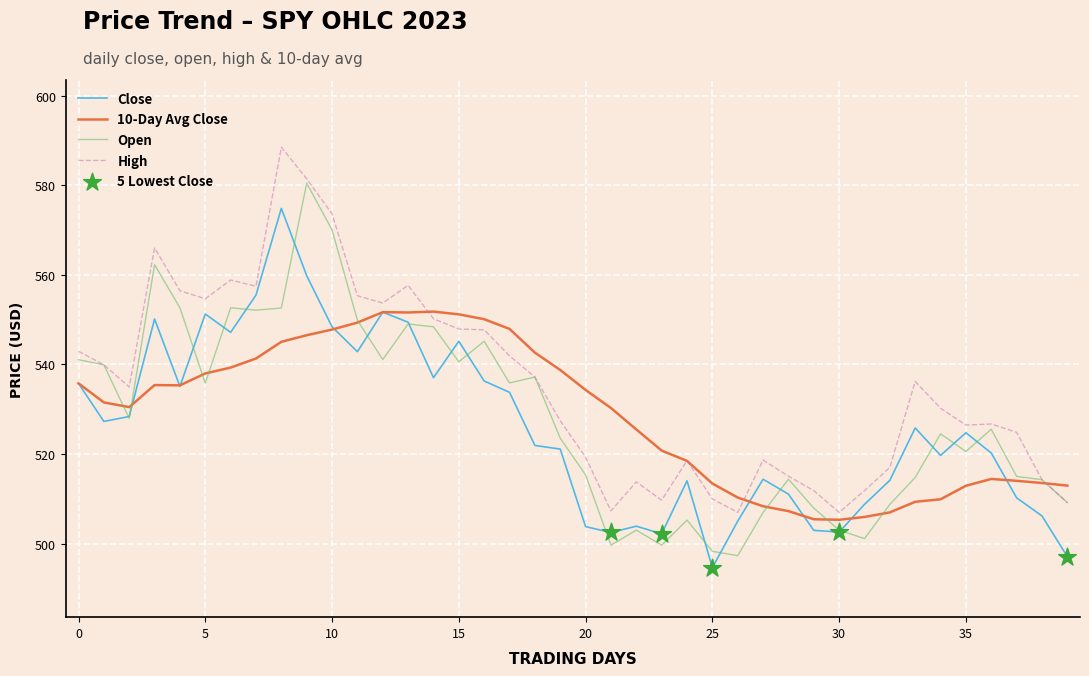

Which series has the largest total across all categories?

High